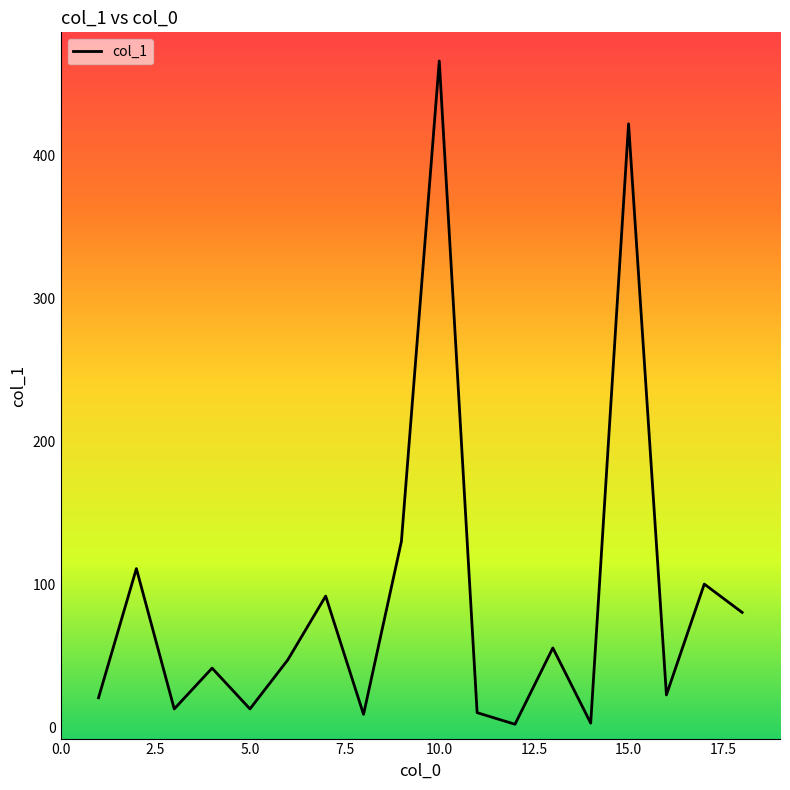

What is the maximum value shown in the chart?

465.7